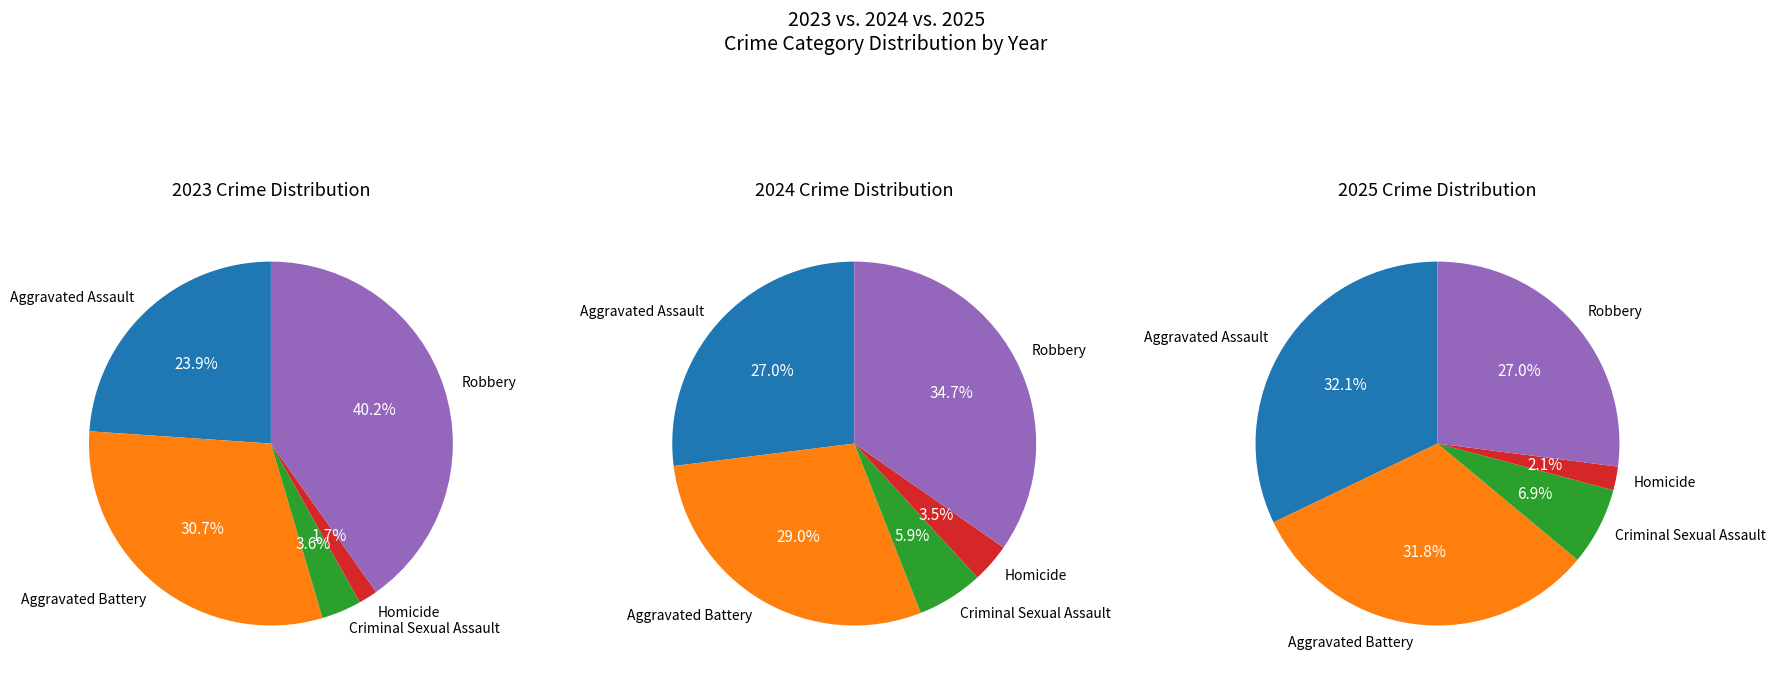

Is Homicide the majority of the pie?

No